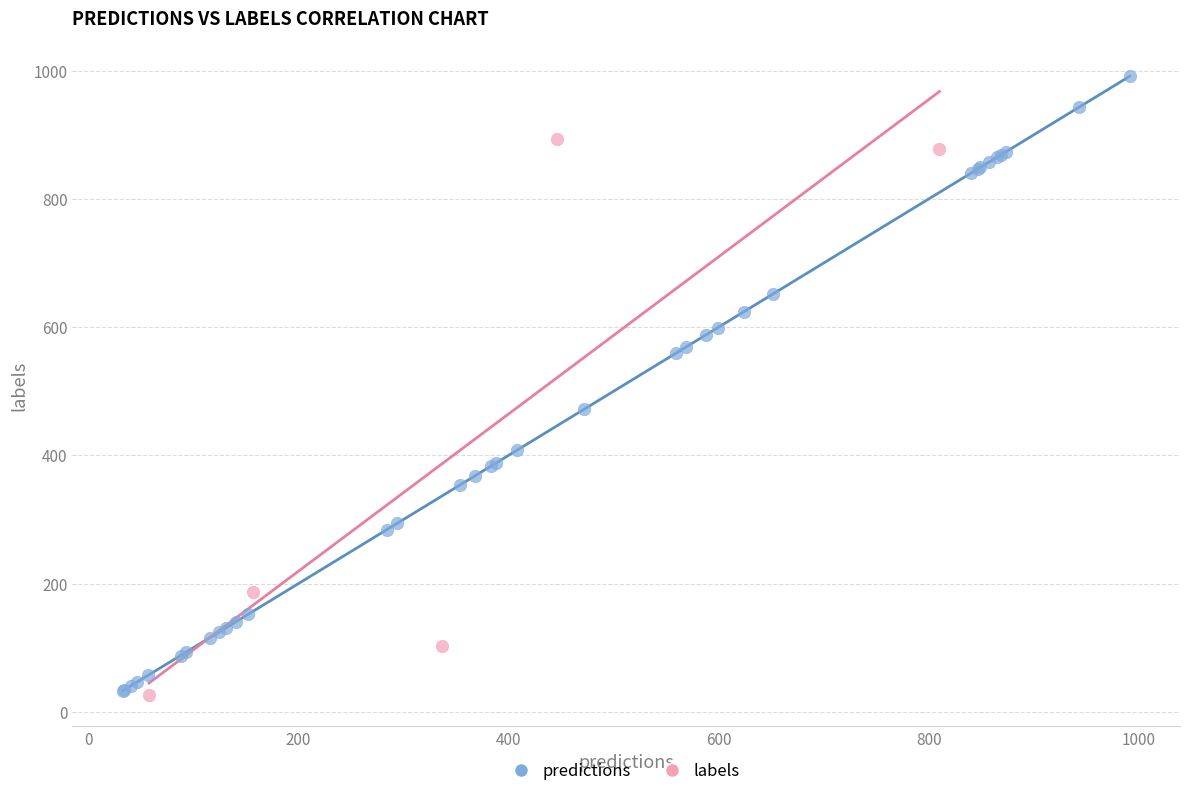

Which series reaches the maximum Y coordinate?

predictions